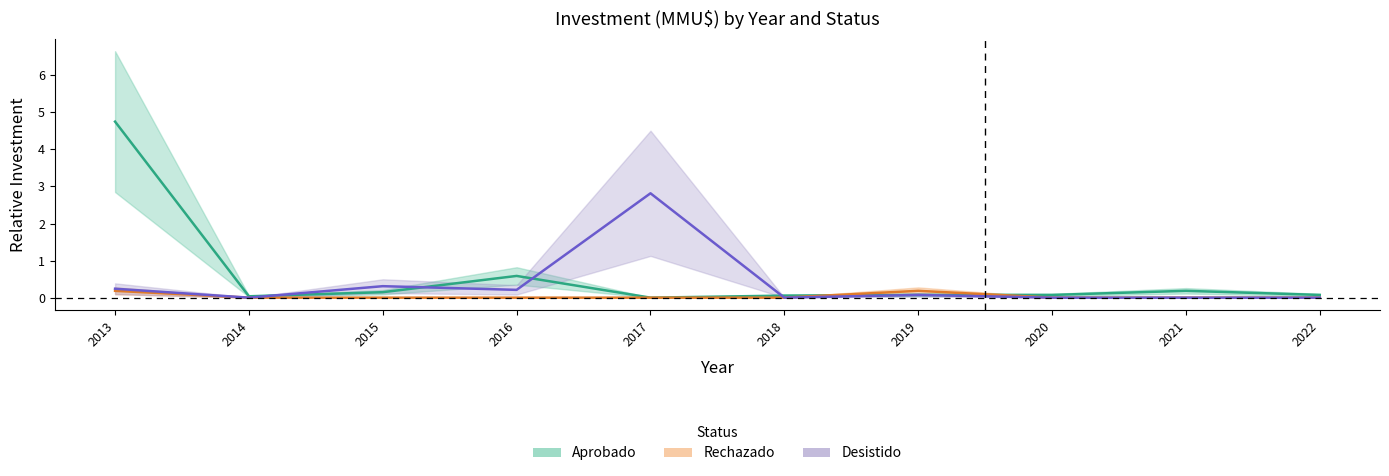

Is it true that Aprobado equals 0.2 at 2015?

False